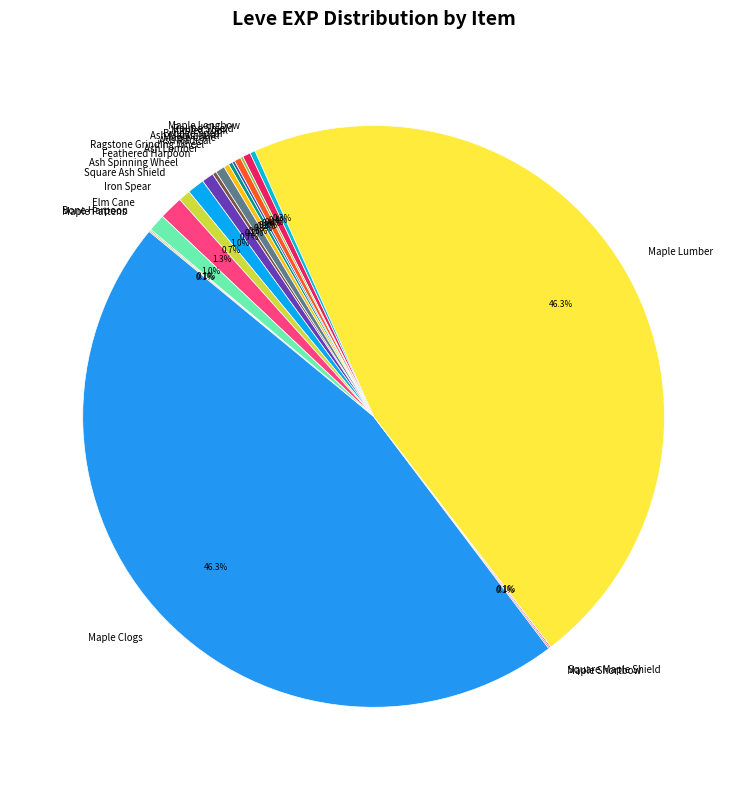

Does any single category account for the majority?

No